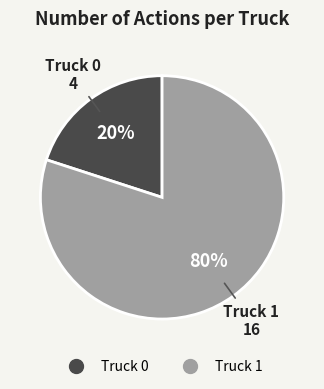

Is the sum of Truck 1 and Truck 0 greater than half?

Yes